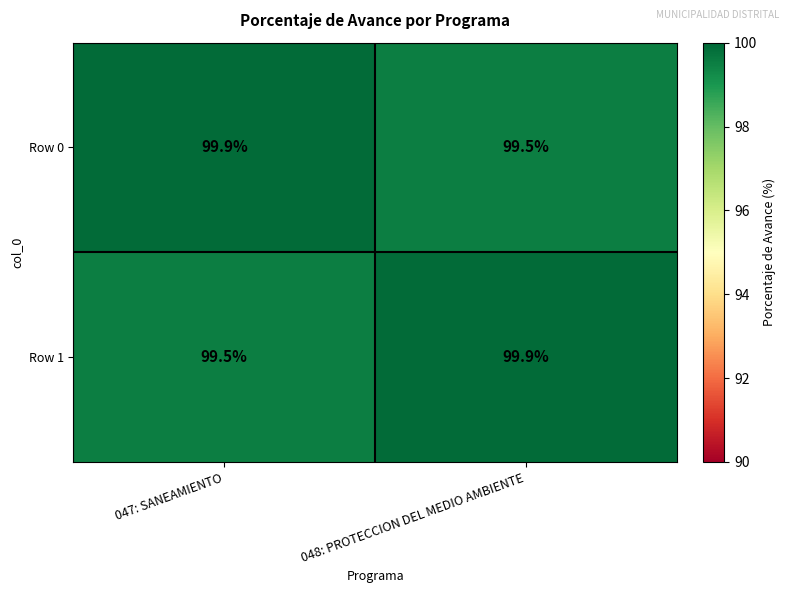

What is the minimum value shown in the chart?

99.5